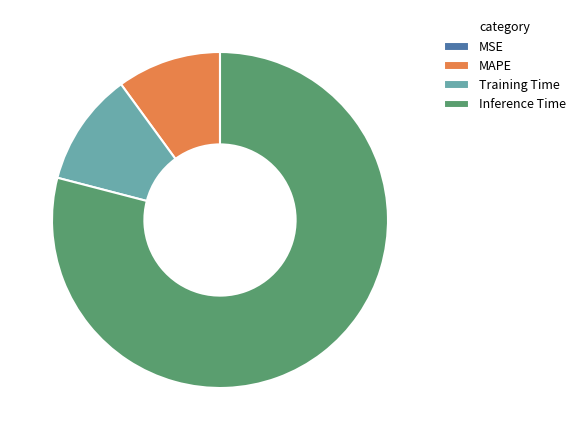

Do MAPE and Training Time together represent more than half of the pie?

No